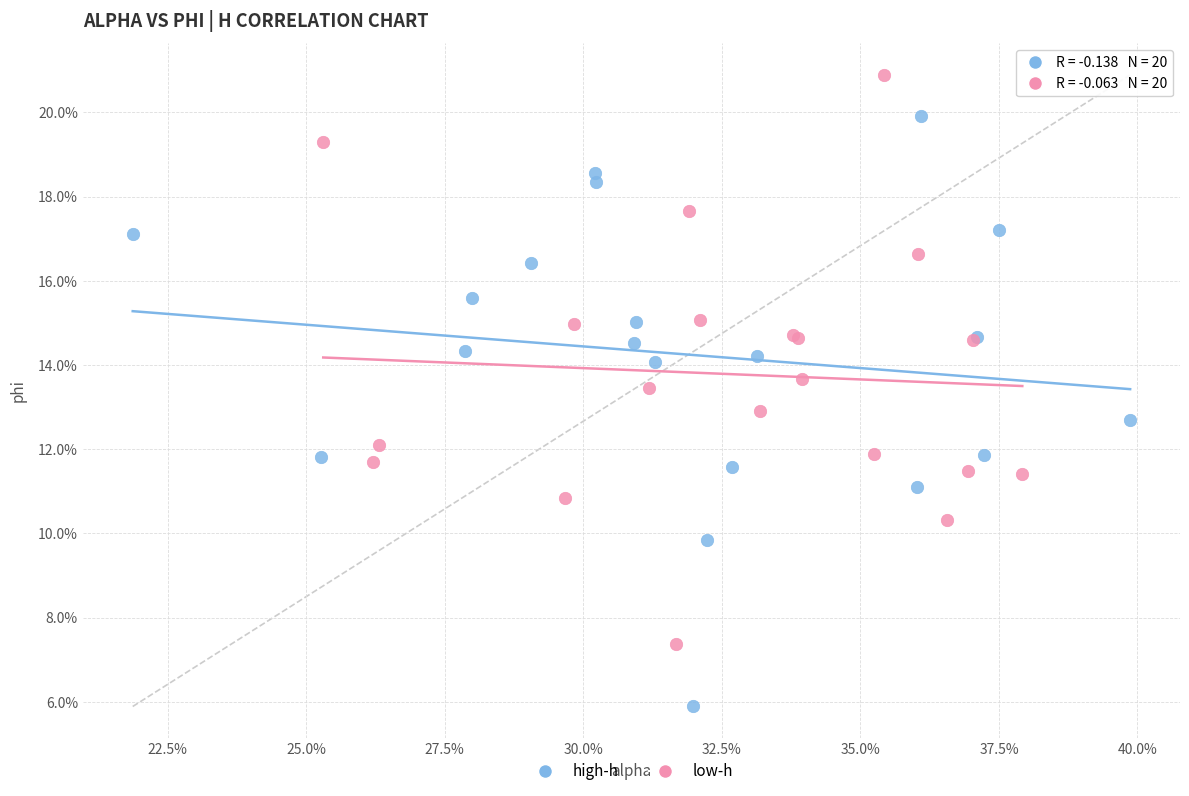

Which series has the largest Y range (max minus min)?

high-h